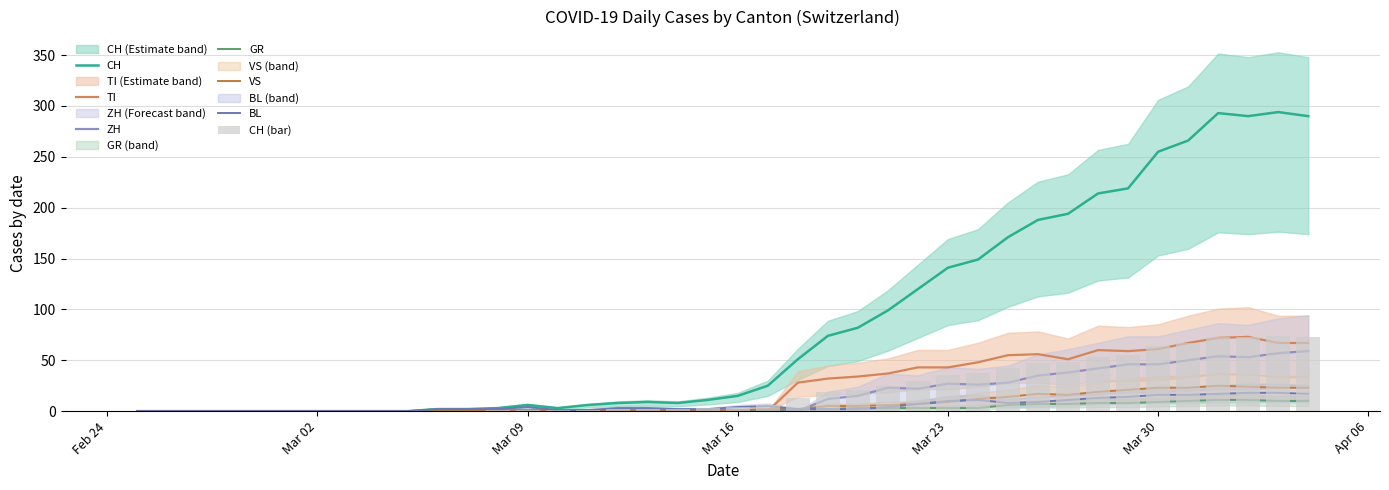

Is it true that GR equals 18 at 2020-04-01?

False